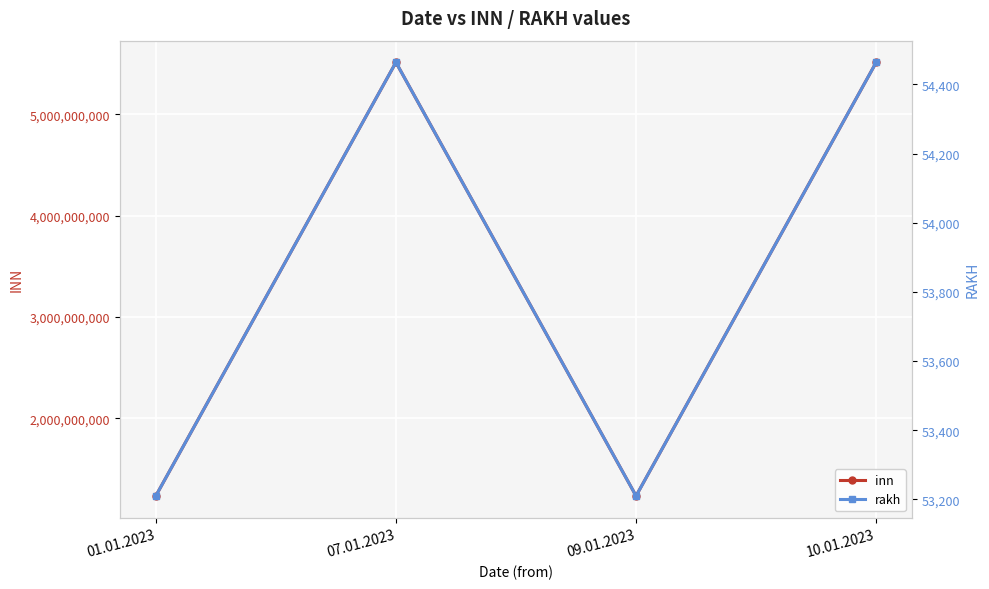

Between 09.01.2023 and 10.01.2023, which series saw the biggest shift?

inn